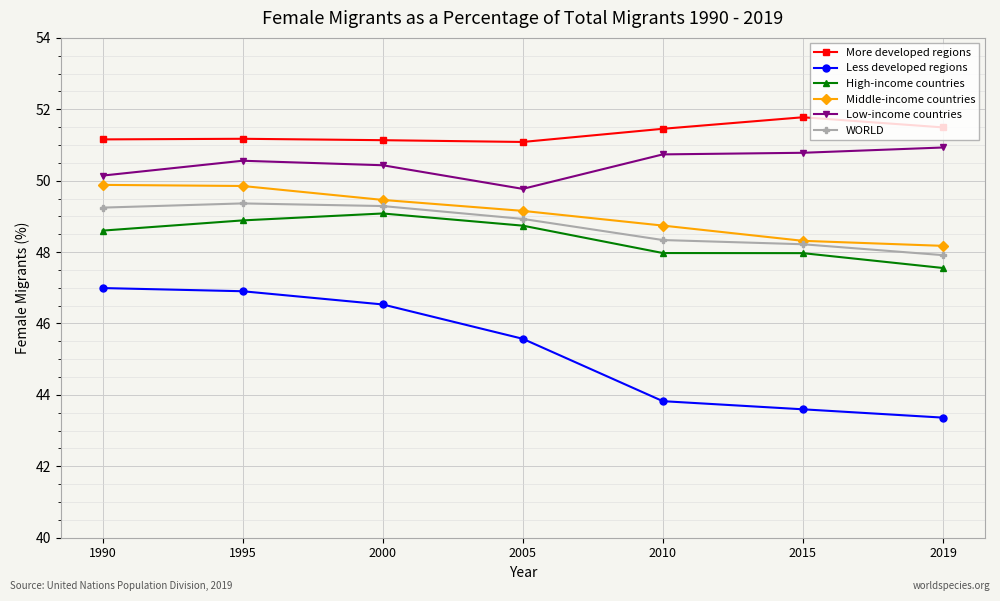

At how many categories does at least one series exceed 46?

7